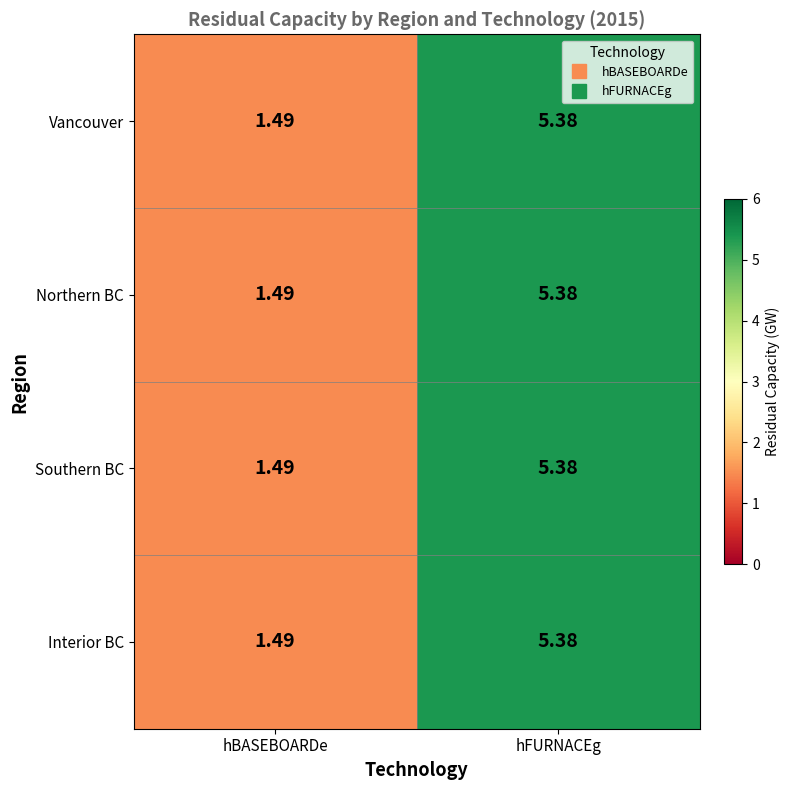

At which category is the sum across all series the highest?

hFURNACEg